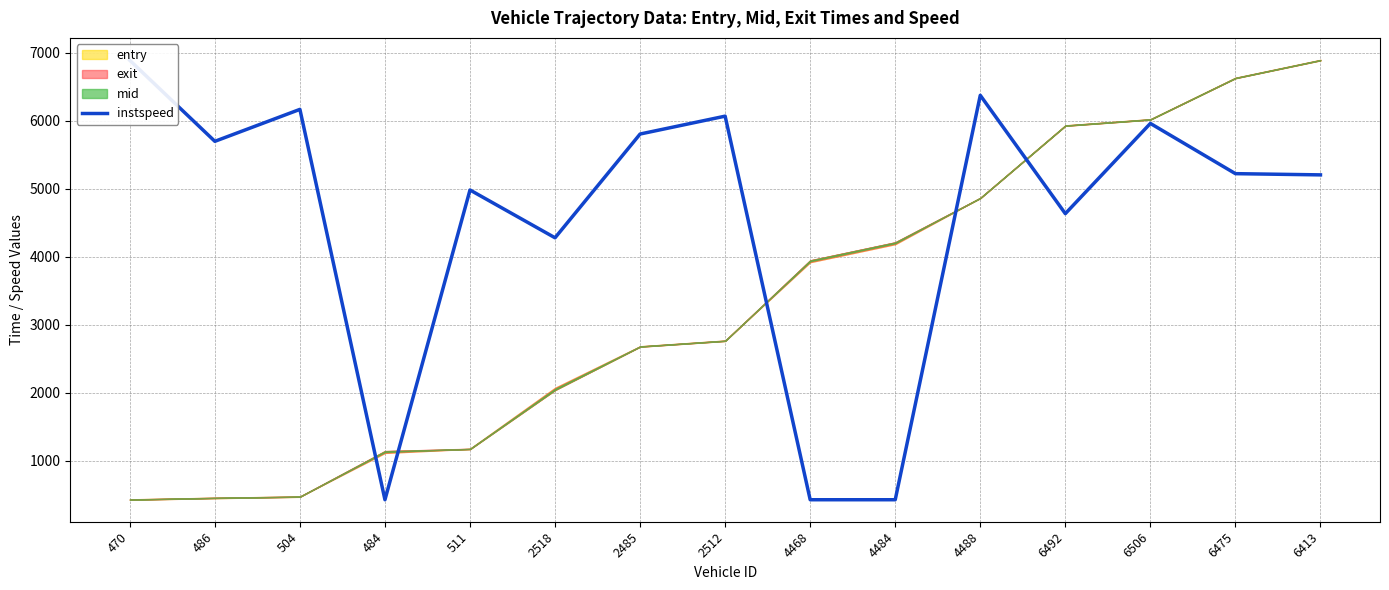

At which category does the data reach its first local valley?

486